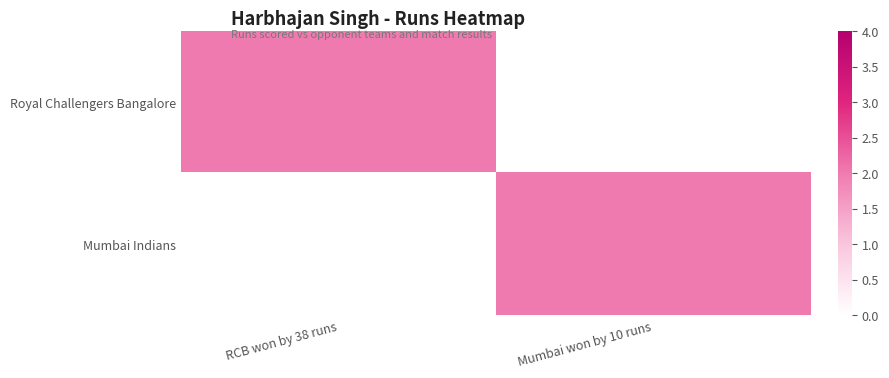

How many data points does each series have?

2